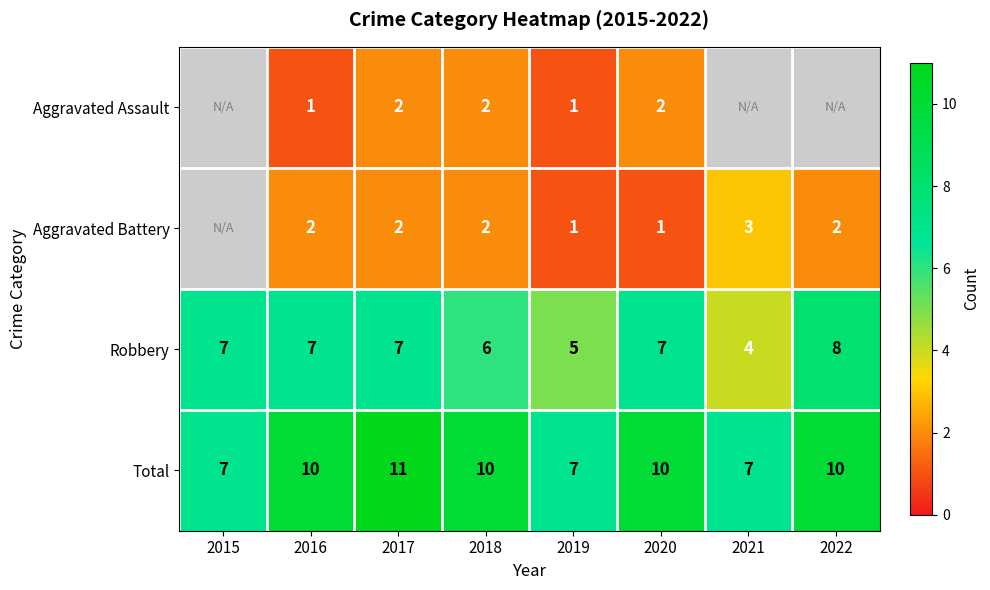

Is the value of Aggravated Battery at 2019 greater than the value of Robbery at 2017?

No